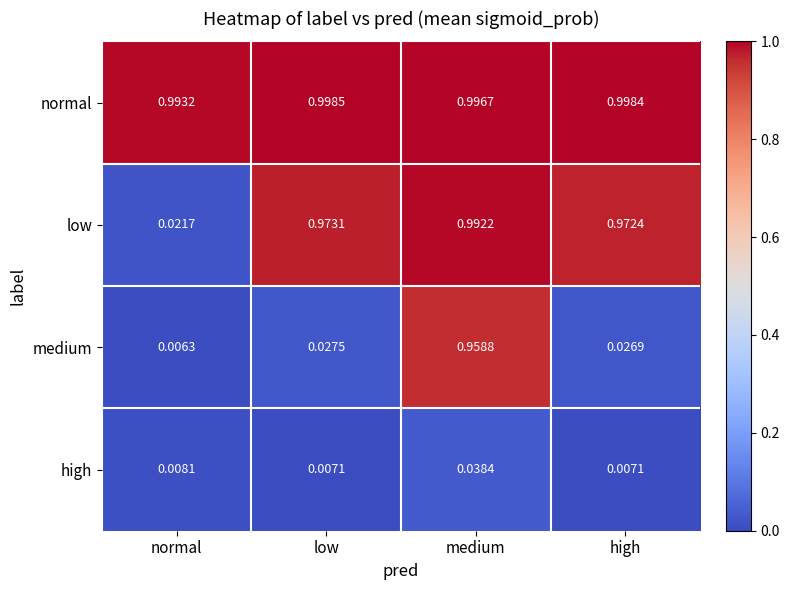

At which category is the sum across all series the highest?

medium